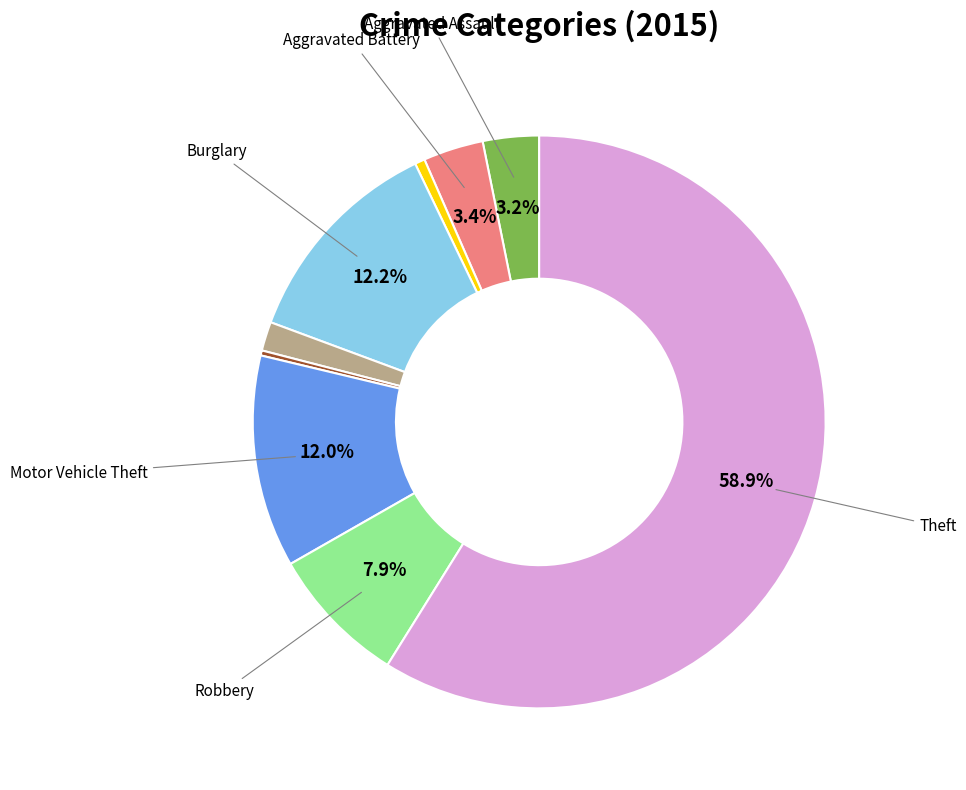

To the nearest percent, what is the difference between the largest and smallest slice percentages?

59%